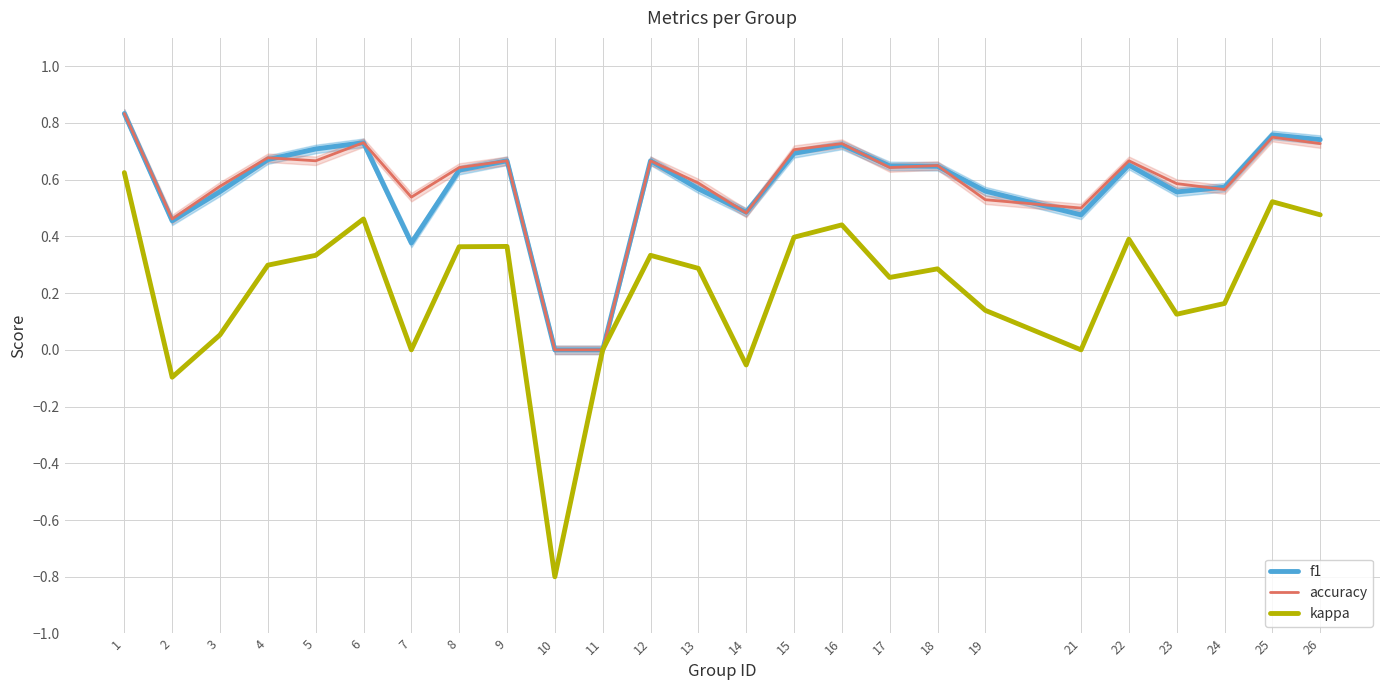

What is the sum of the accuracy values at 10 and 3?

0.6